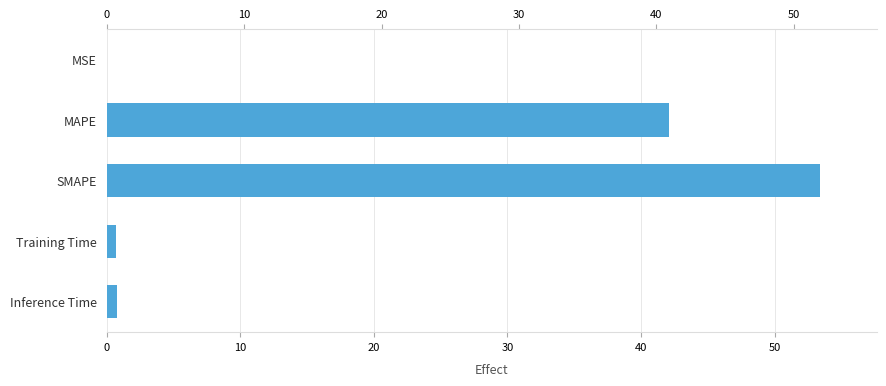

What is the average value?

19.4